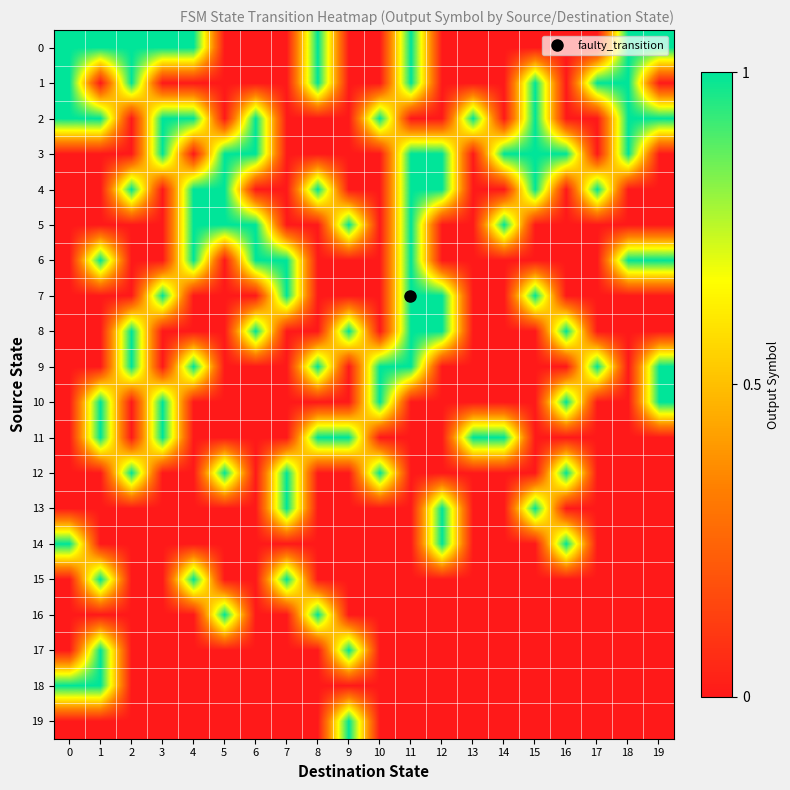

Between 2 and 14, which is larger?

2